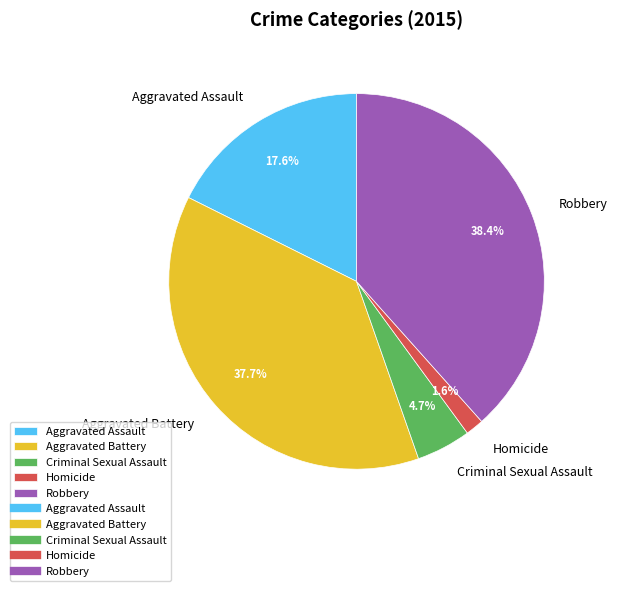

To the nearest percent, what is the combined percentage of Criminal Sexual Assault and Robbery?

43%